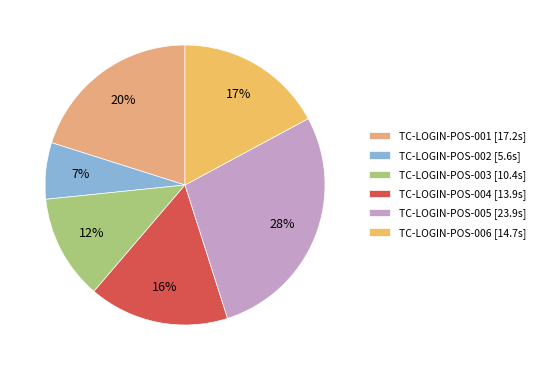

How many segments does this pie chart have?

6